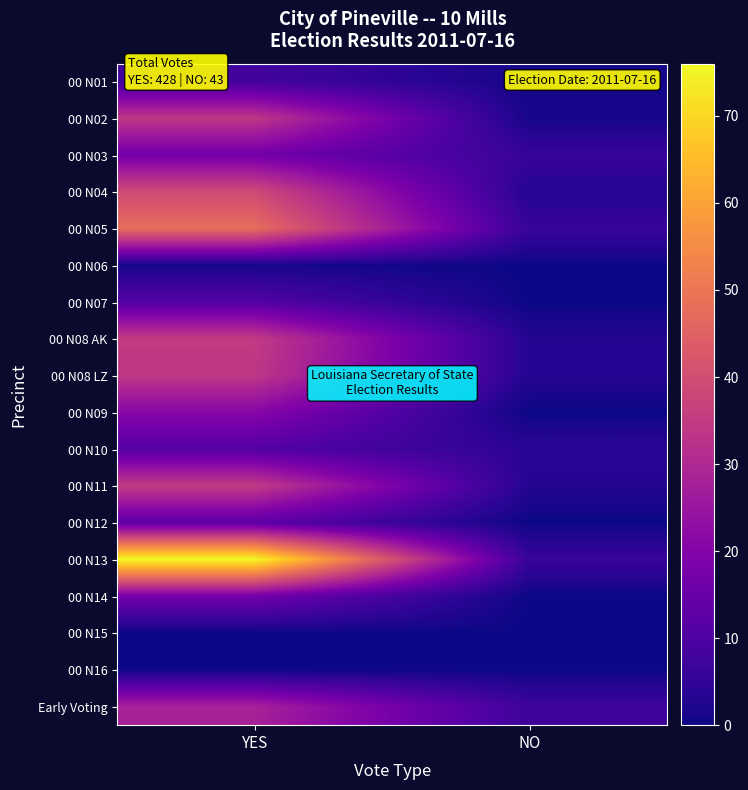

Reading left to right, what are all the values shown in this chart?

00 N01: YES=8	NO=1
00 N02: YES=34	NO=1
00 N03: YES=17	NO=6
00 N04: YES=39	NO=3
00 N05: YES=48	NO=6
00 N06: YES=1	NO=0
00 N07: YES=11	NO=0
00 N08 AK: YES=35	NO=3
00 N08 LZ: YES=34	NO=3
00 N09: YES=21	NO=0
00 N10: YES=11	NO=4
00 N11: YES=35	NO=3
00 N12: YES=13	NO=0
00 N13: YES=76	NO=6
00 N14: YES=17	NO=0
00 N15: YES=0	NO=0
00 N16: YES=0	NO=0
Early Voting: YES=28	NO=7